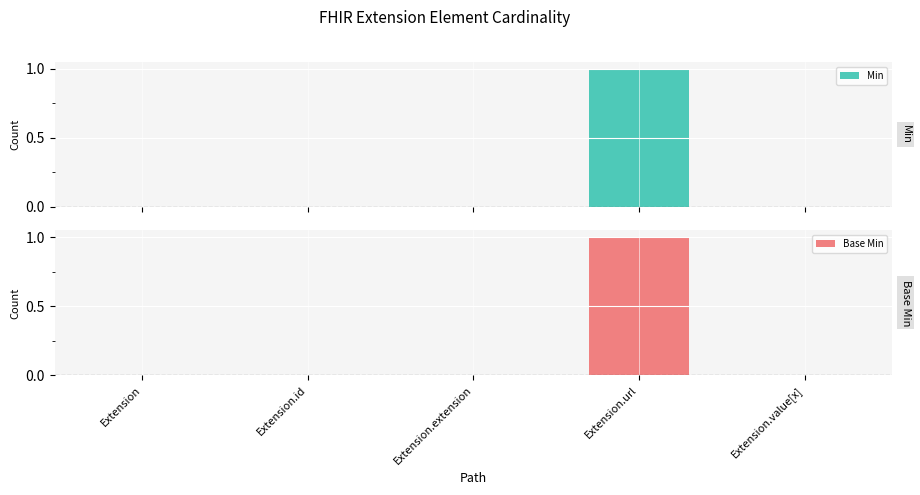

What is the label of the 4th bar from the left?

Extension.url